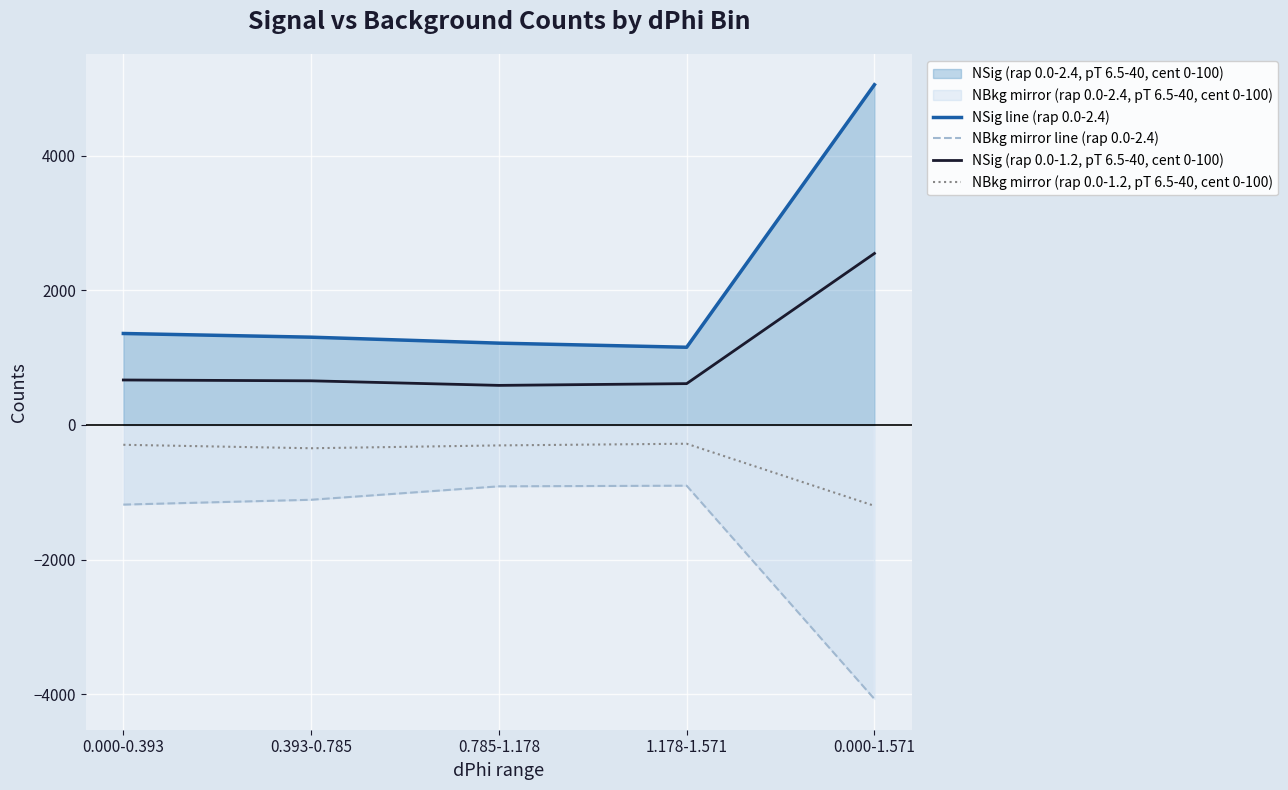

Which series has the largest total across all categories?

NSig line (rap 0.0-2.4)